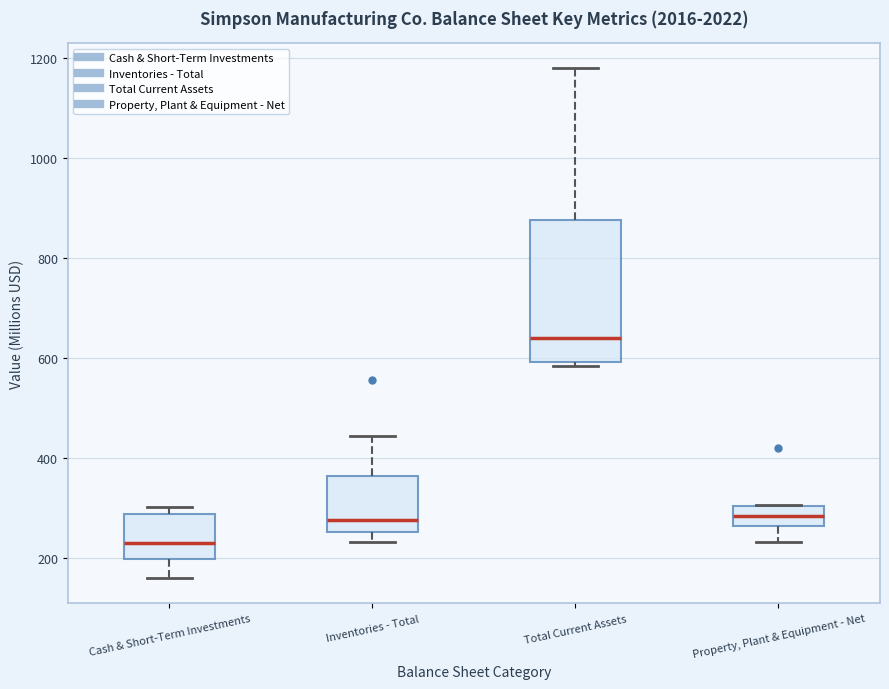

Which box's median line is the lowest?

Cash & Short-Term Investments